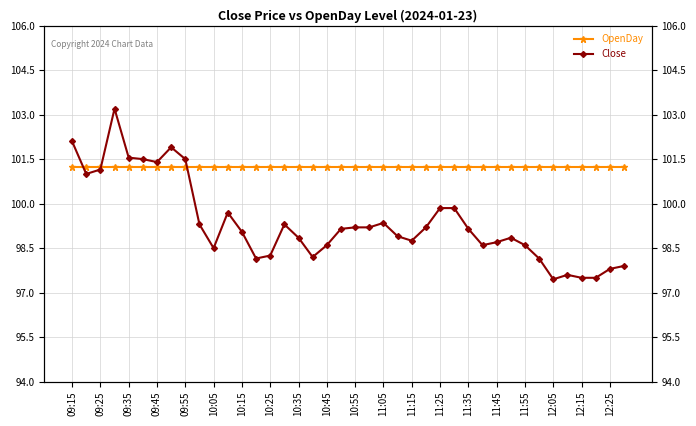

Is the value of Close at 33 greater than the value of OpenDay at 11:05?

No